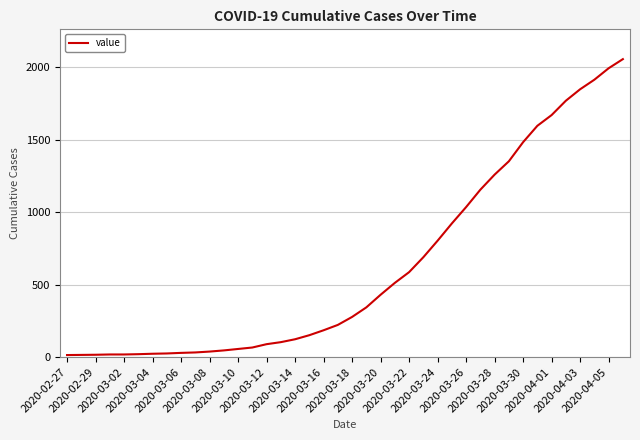

What is the greatest value displayed?

2056